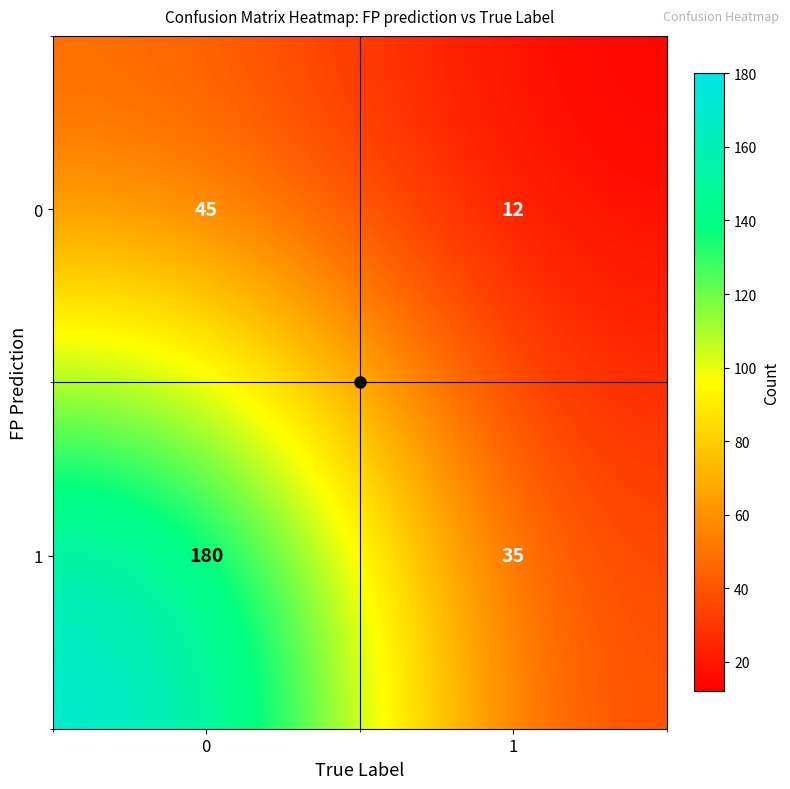

List the series in order of their peak value, highest first.

1, 0